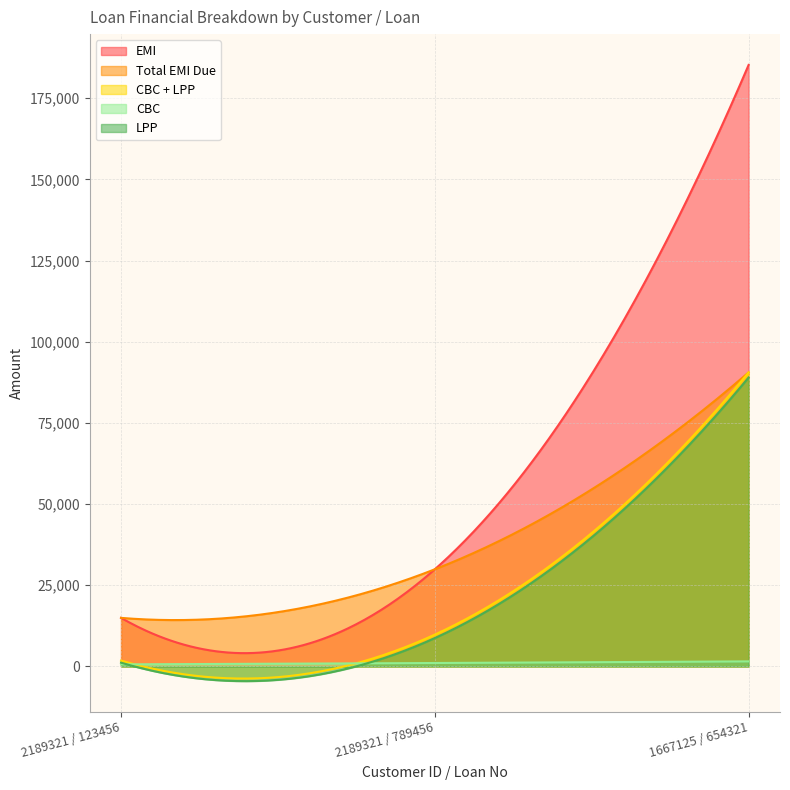

Between 2189321 / 123456 and 1667125 / 654321, which series saw the biggest shift?

EMI